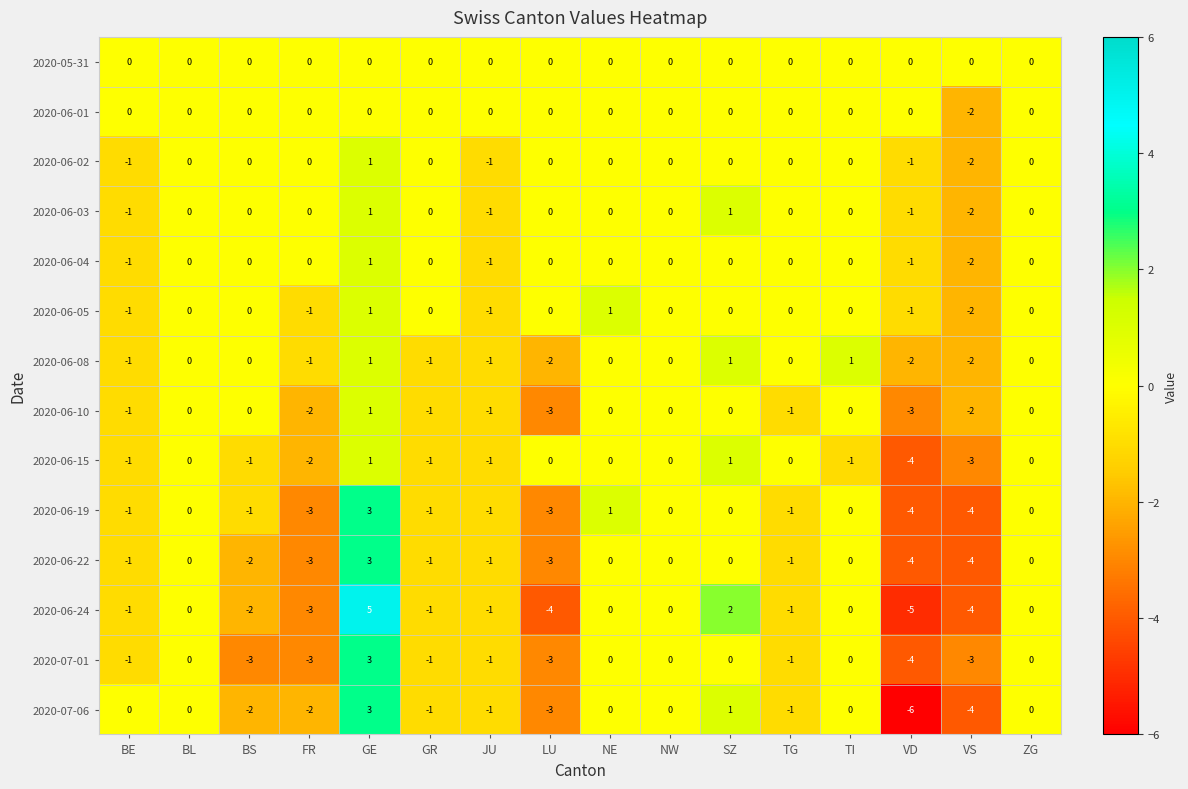

Which category has the highest value in the 2020-06-22 series?

GE